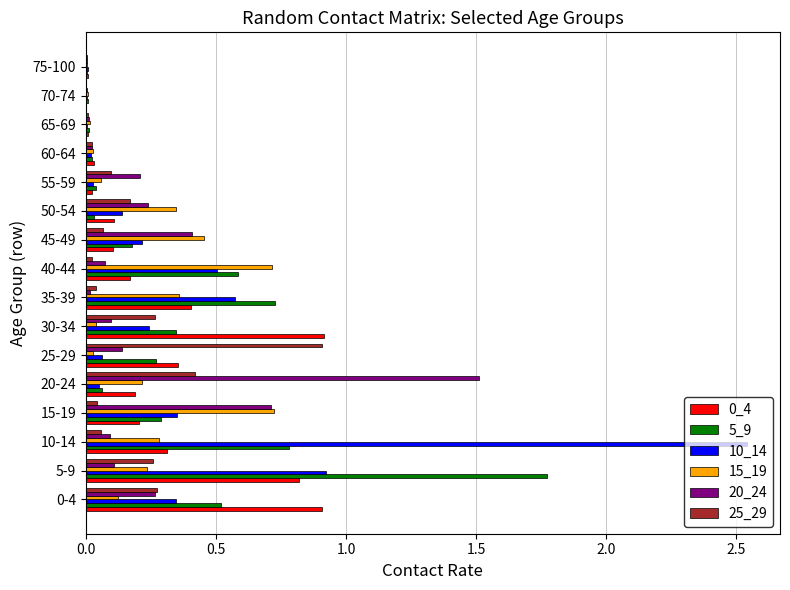

Which category has the highest value in the 5_9 series?

5-9